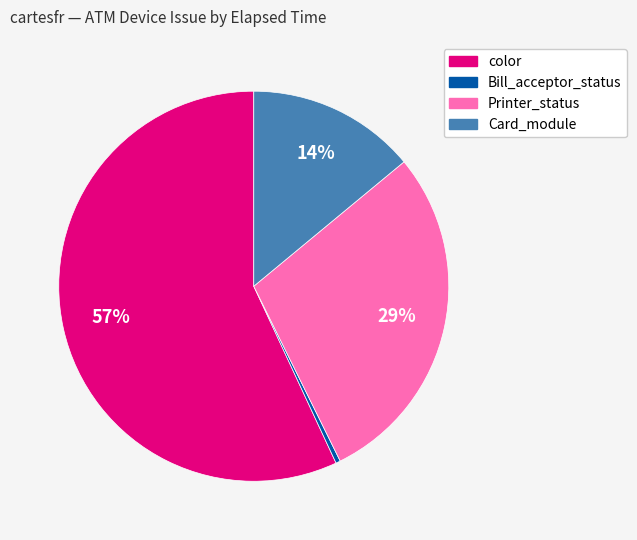

To the nearest percent, what is the average slice percentage?

25%